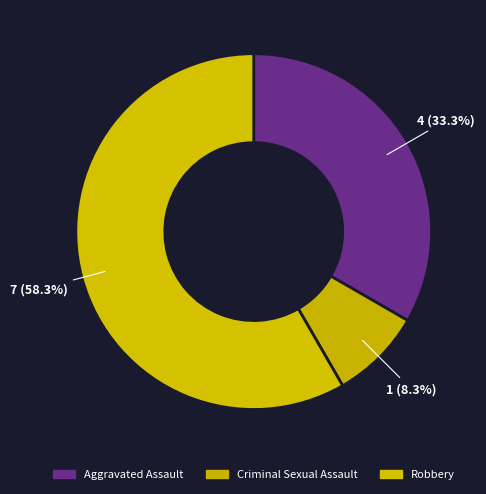

Between Criminal Sexual Assault and Aggravated Assault, which is larger?

Aggravated Assault